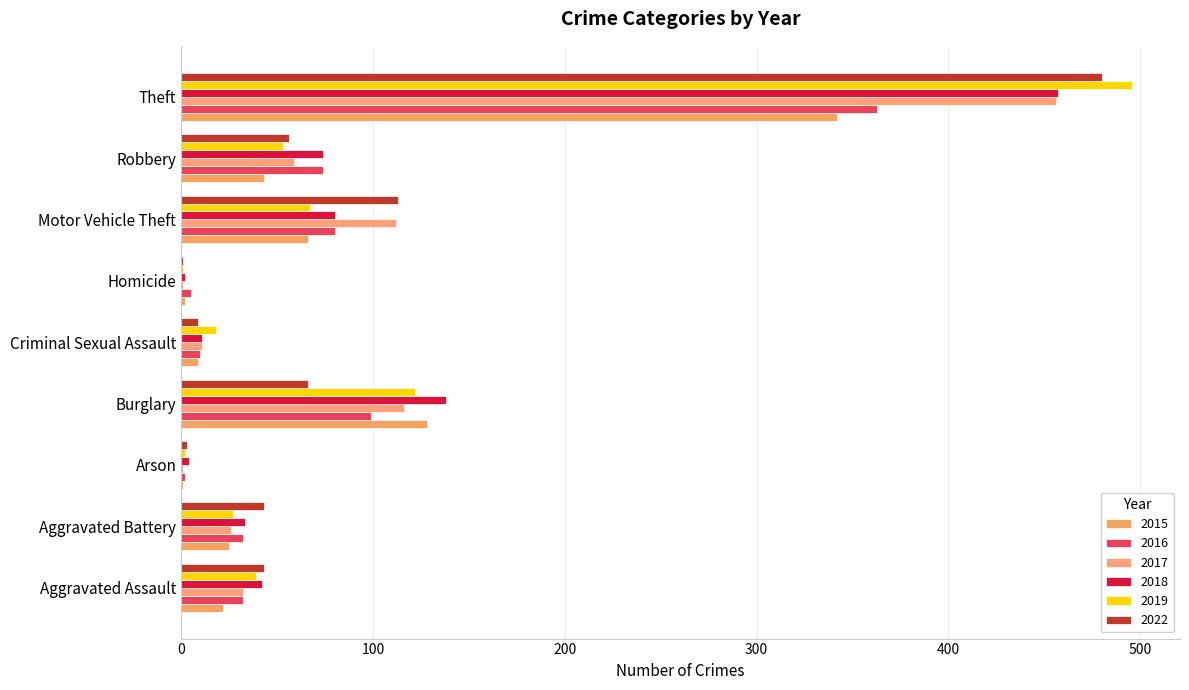

Count the number of data series in this chart.

6